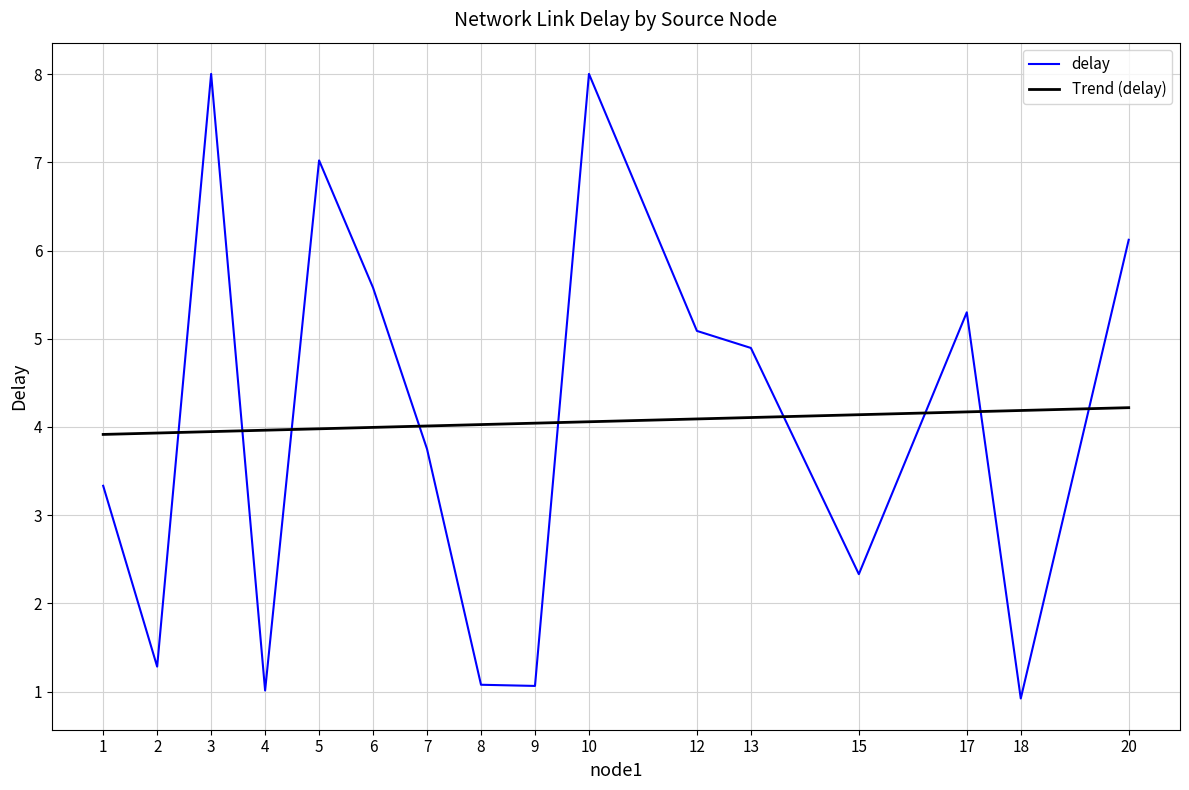

After their last crossing, which series has the higher values: delay or Trend (delay)?

delay